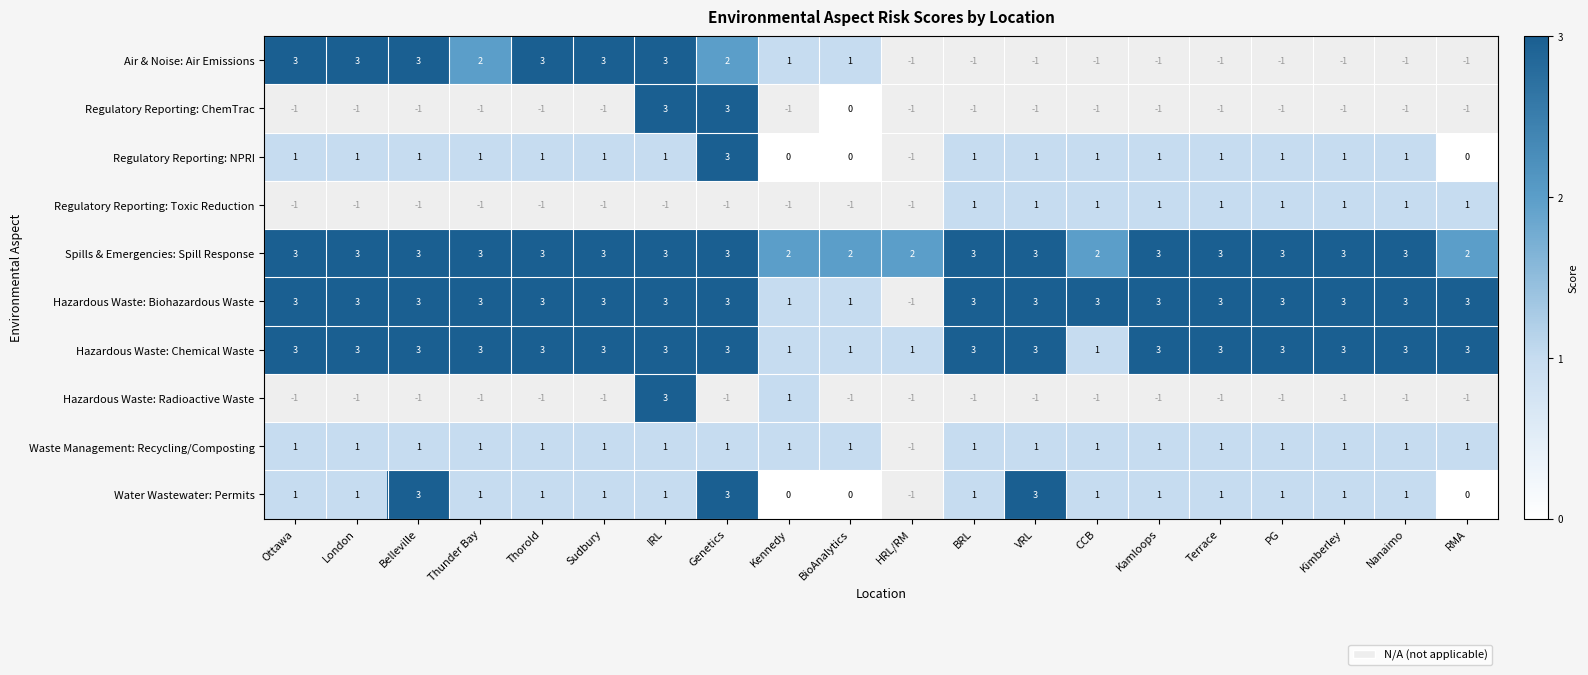

The Air & Noise: Air Emissions series shows 1 at BioAnalytics. True or false?

True